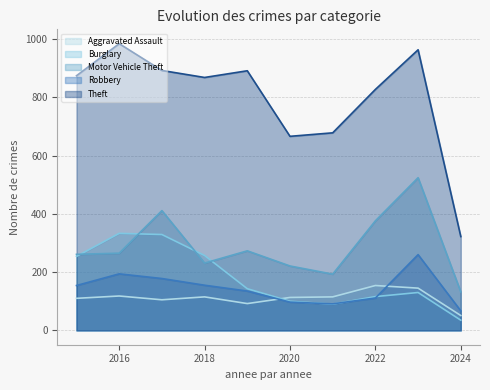

True or false: Theft and Robbery cross at least once.

False